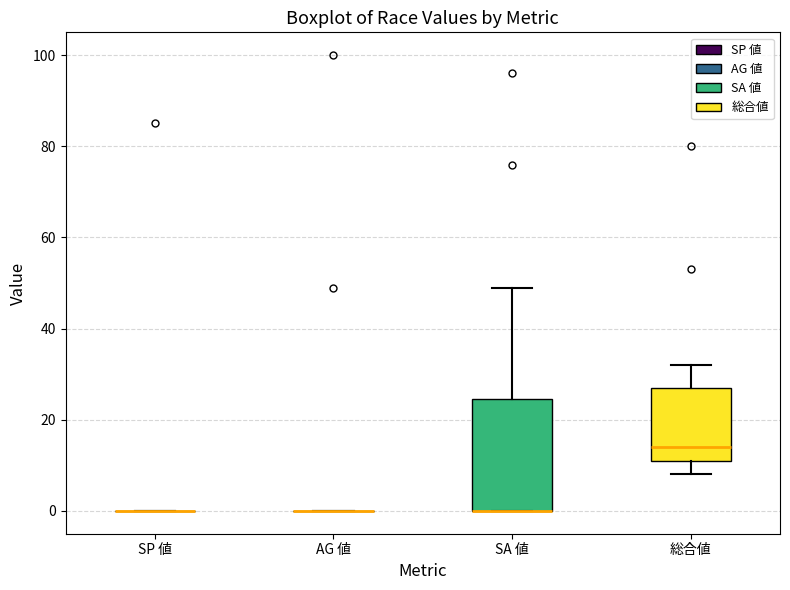

Comparing the boxes themselves (not the whiskers), which one is the tallest?

SA 値